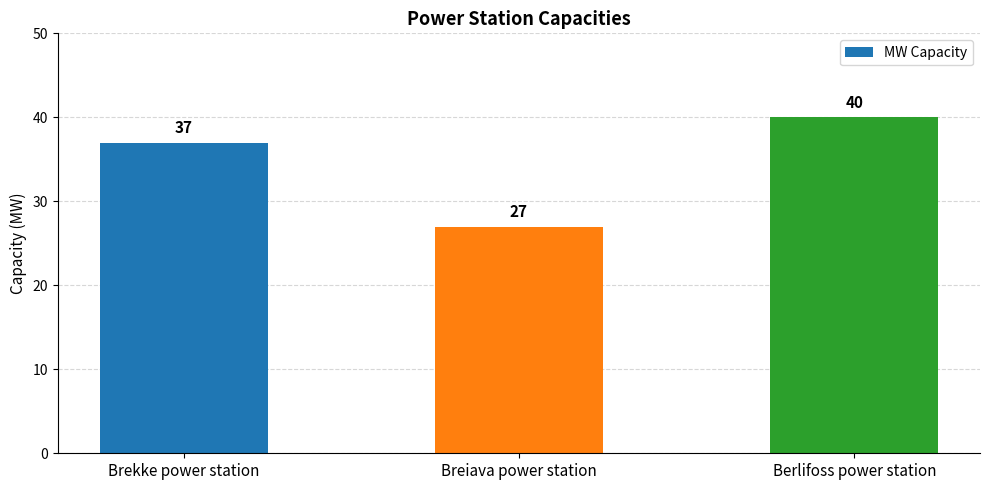

What is the label of the 1st bar from the right?

Berlifoss power station